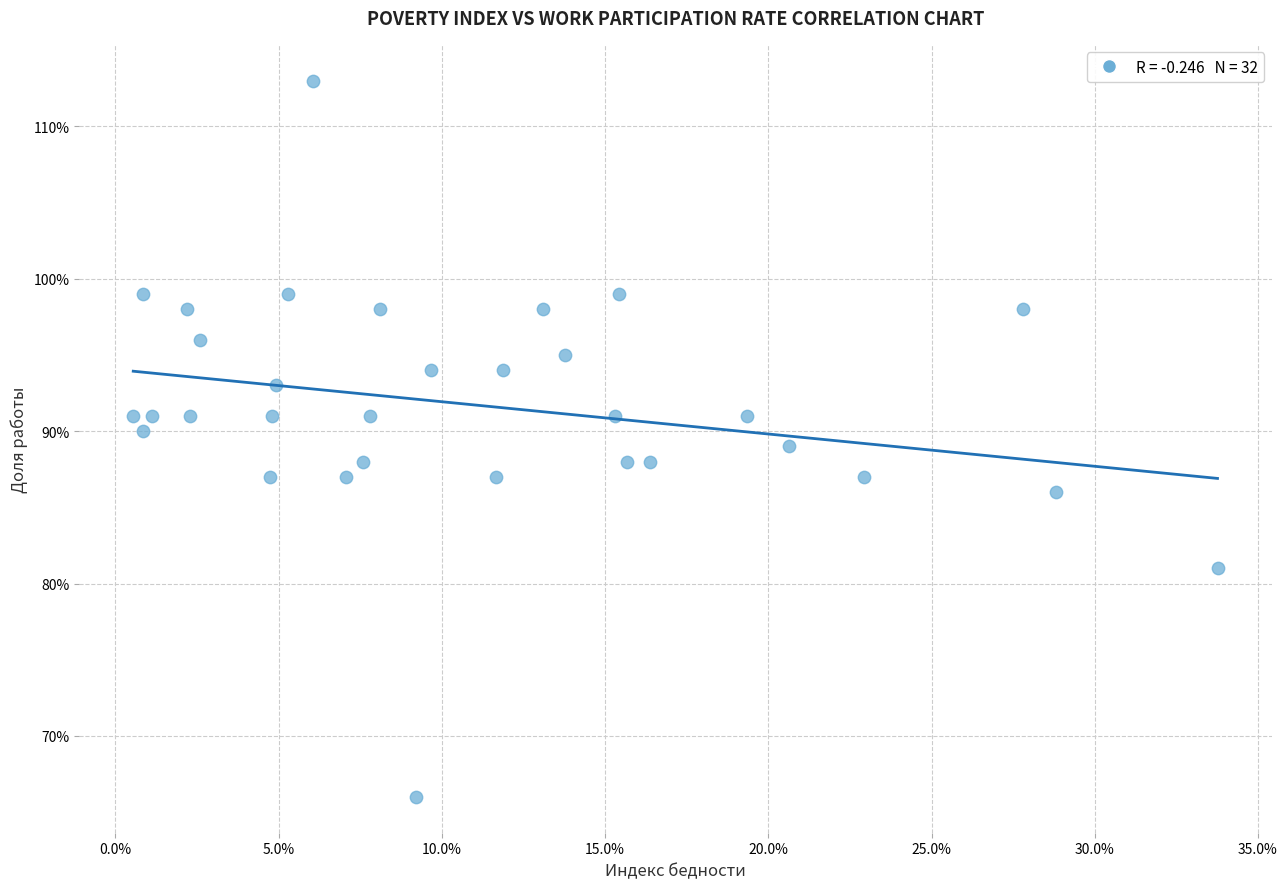

Count the number of points in this scatter plot.

32